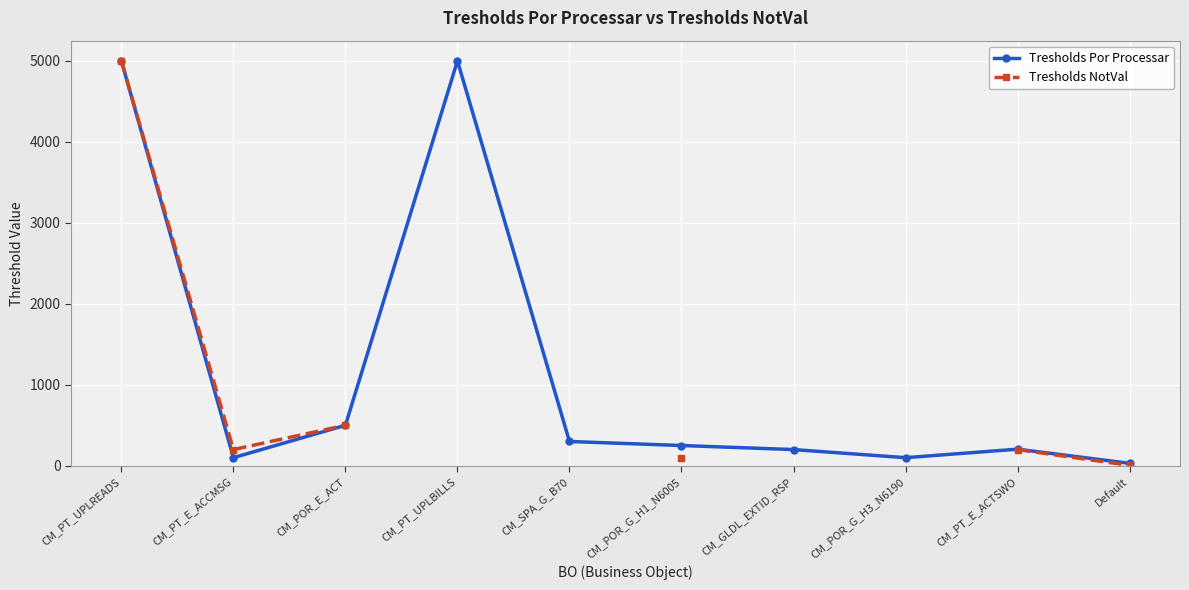

What is the minimum value for Tresholds Por Processar?

30